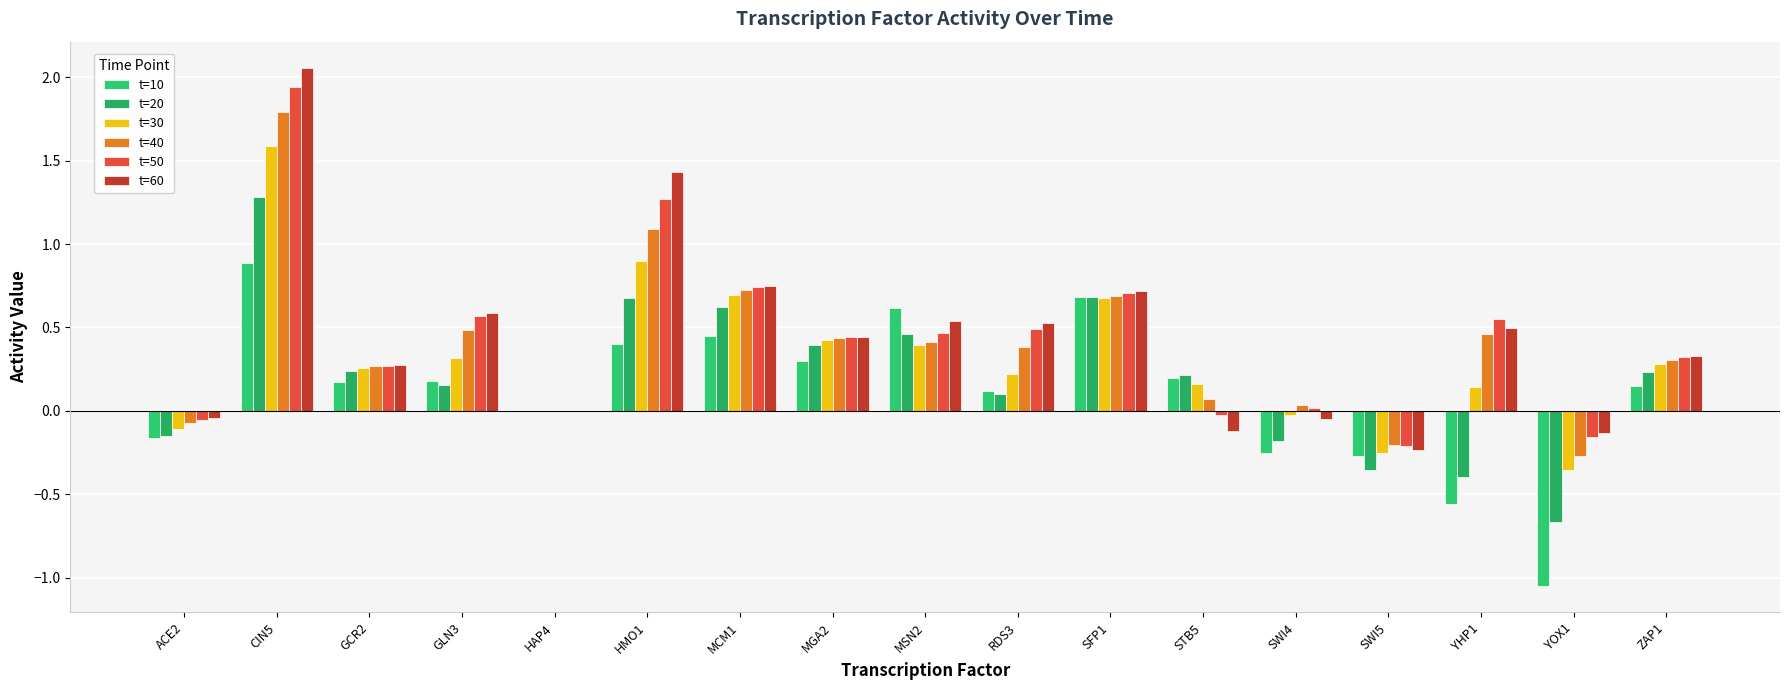

What value does the t=10 series have at HMO1?

0.4